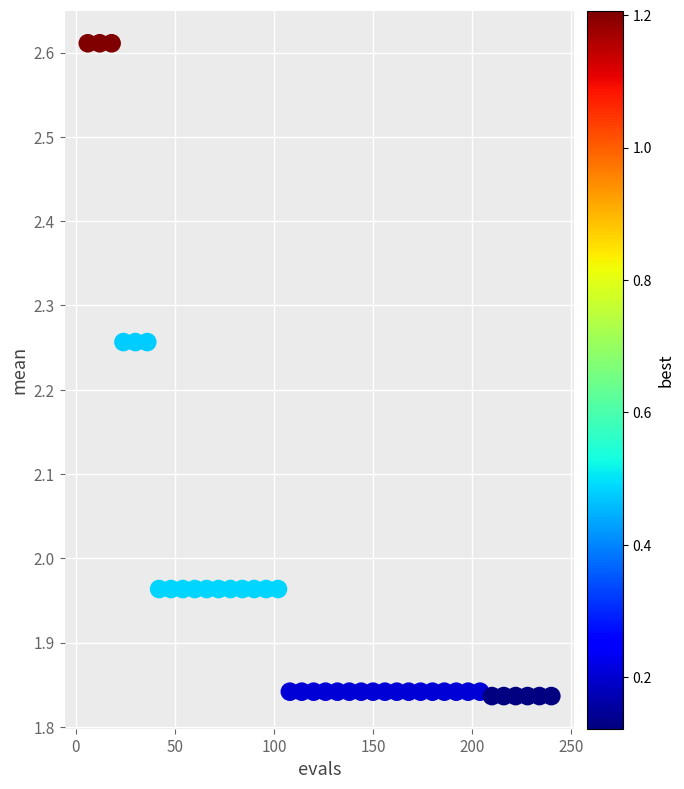

What is the range of X values (max minus min)?

234.0